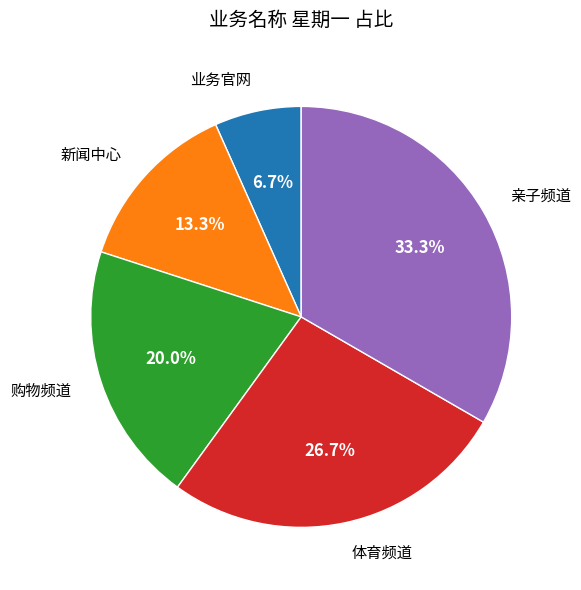

Does any single category account for the majority?

No